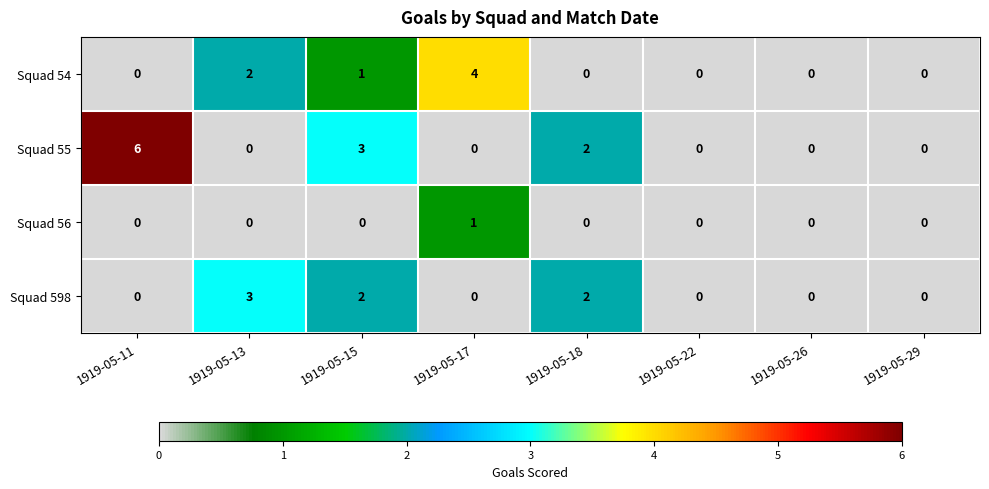

Is the value of Squad 54 at 1919-05-29 greater than the value of Squad 598 at 1919-05-18?

No